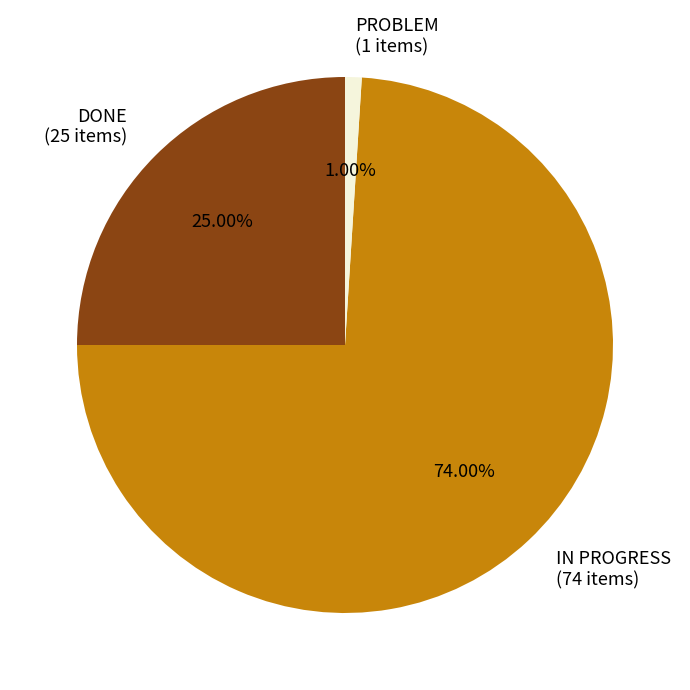

To the nearest percent, what is the average slice percentage?

33%